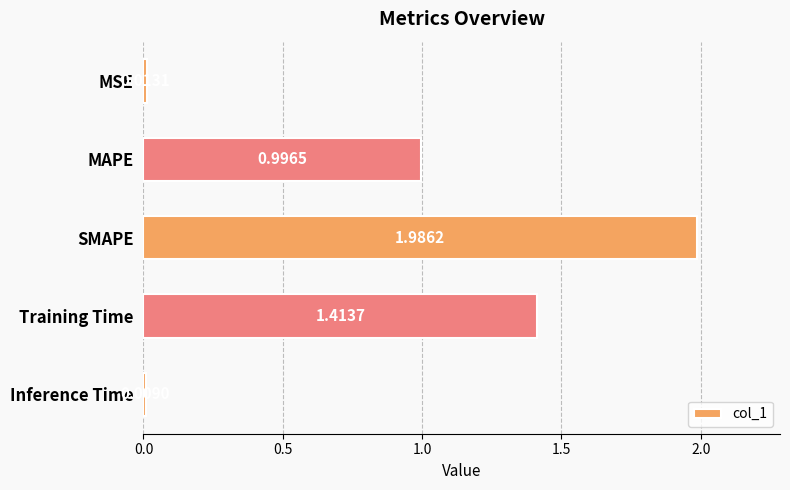

Where is the data nearest to the value 0?

Inference Time